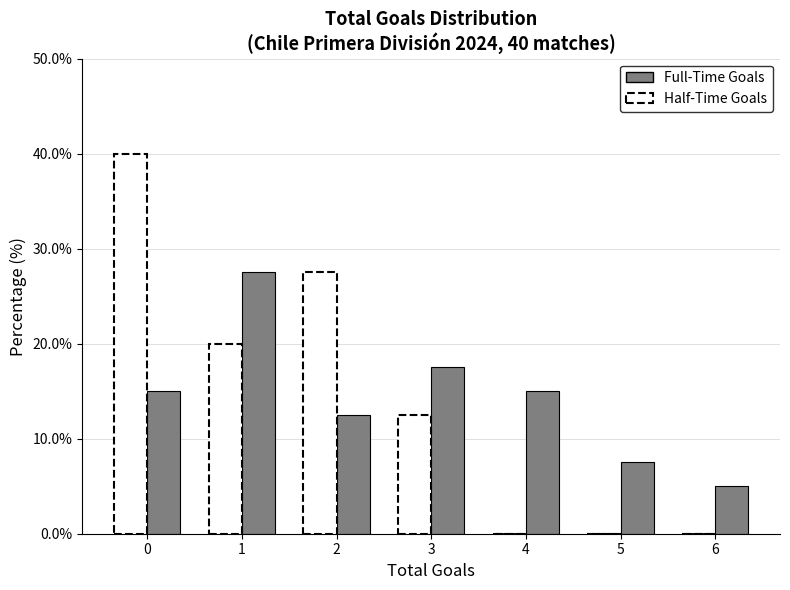

In the Half-Time Goals series, which range on the x-axis has the tallest bar?

-0.5 to 0.5